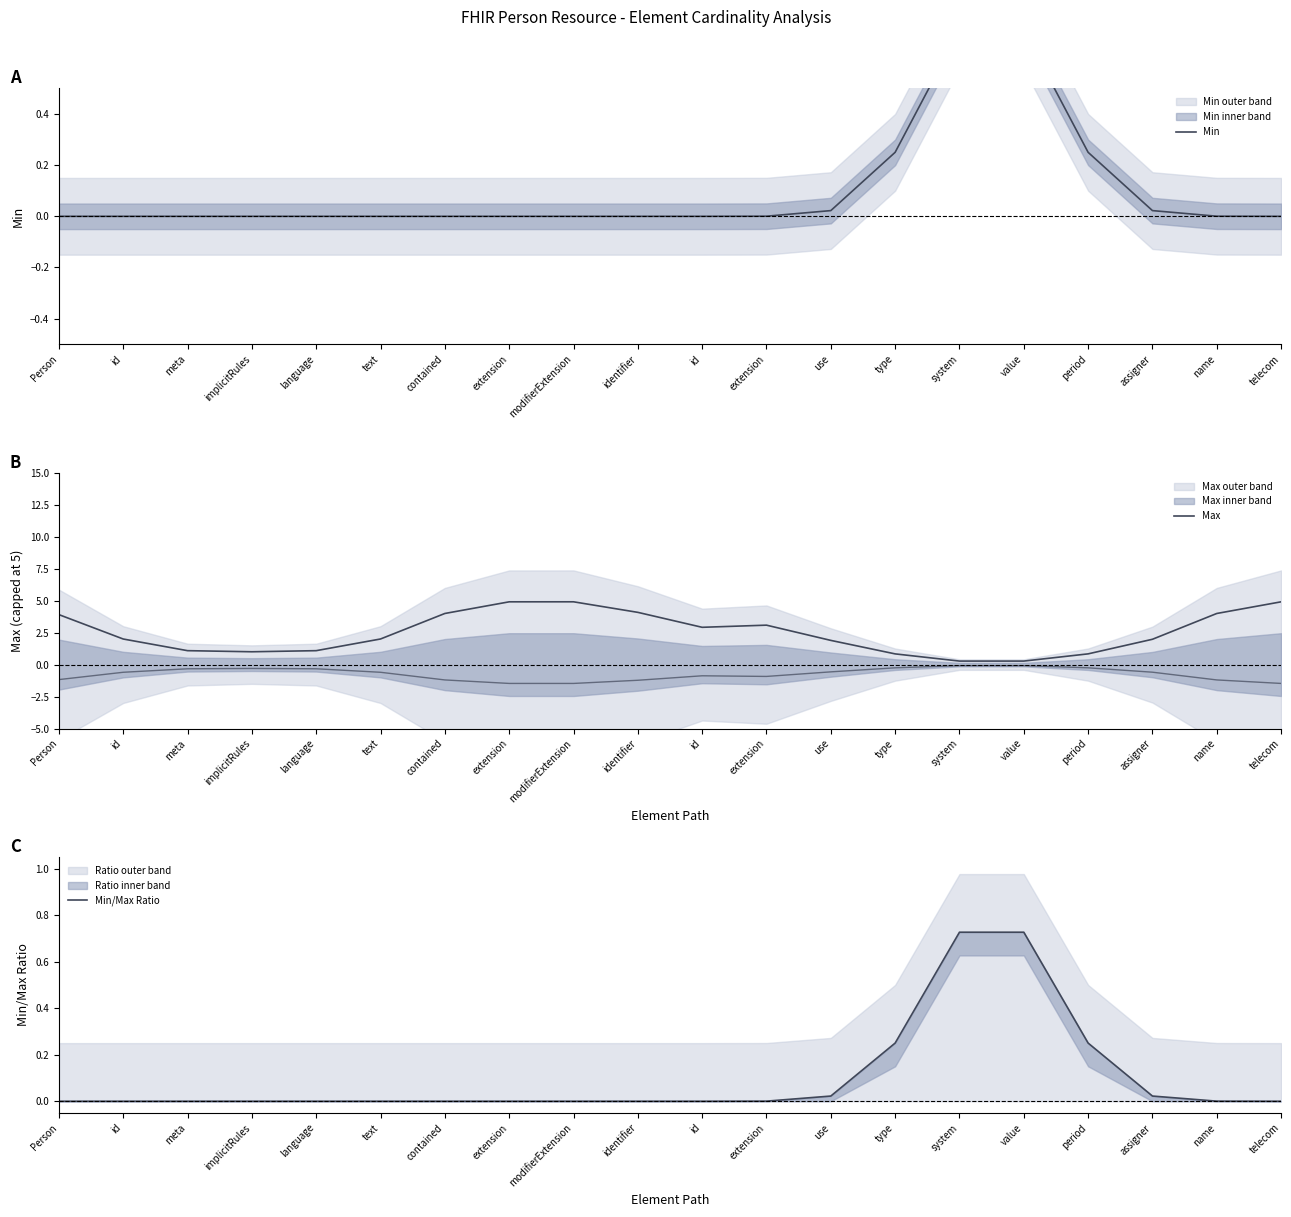

Which series has the largest total across all categories?

Max